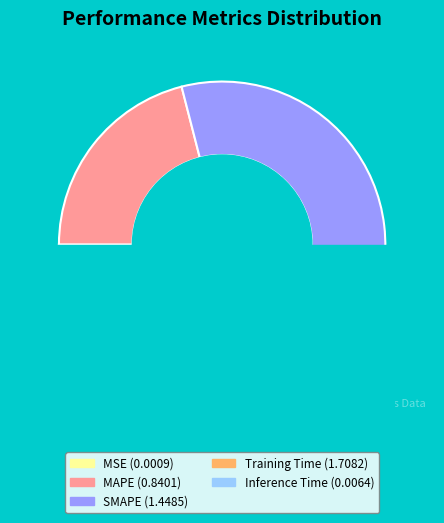

Which slice is the largest?

Training Time